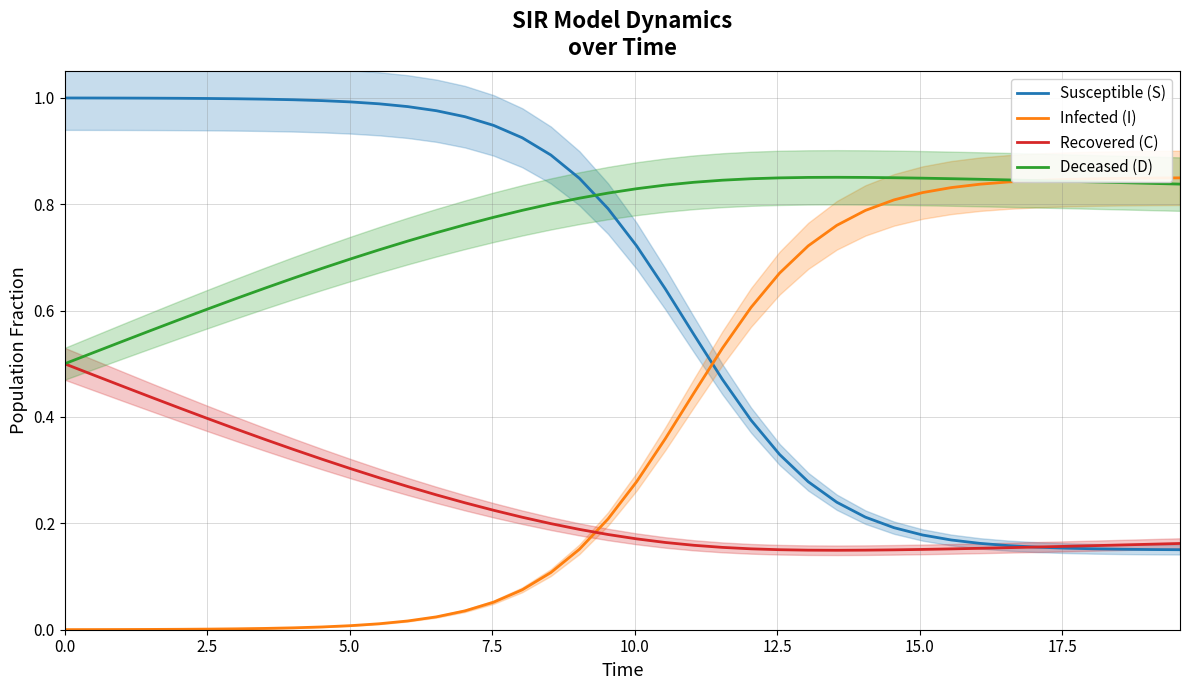

True or false: Recovered (C) and Infected (I) intersect in this chart.

True